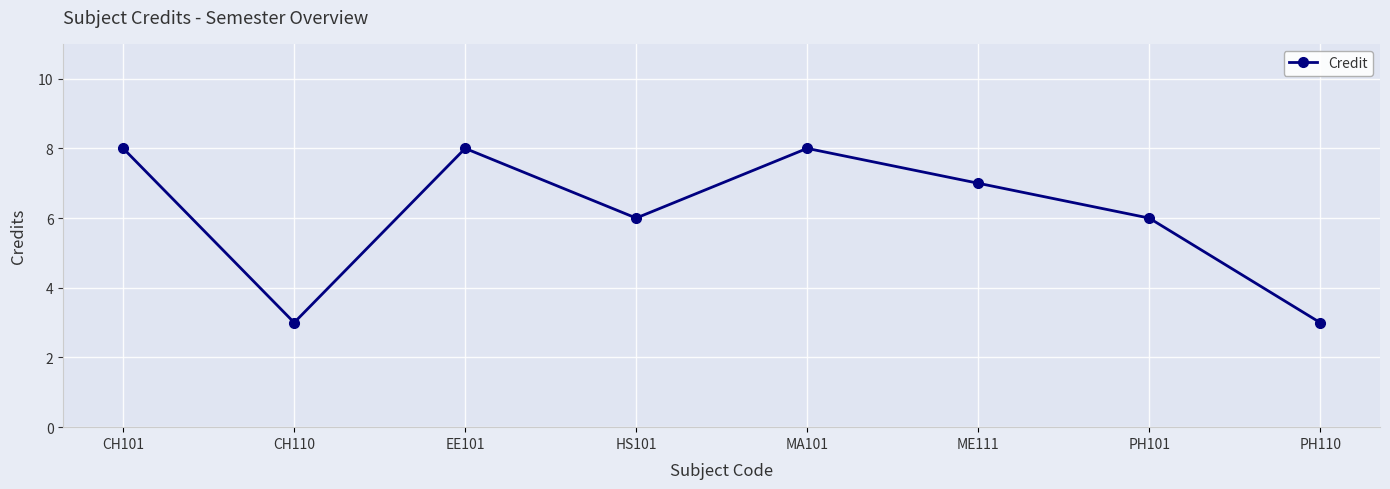

How many interior local valleys (lower than both neighbors) does the data have?

2